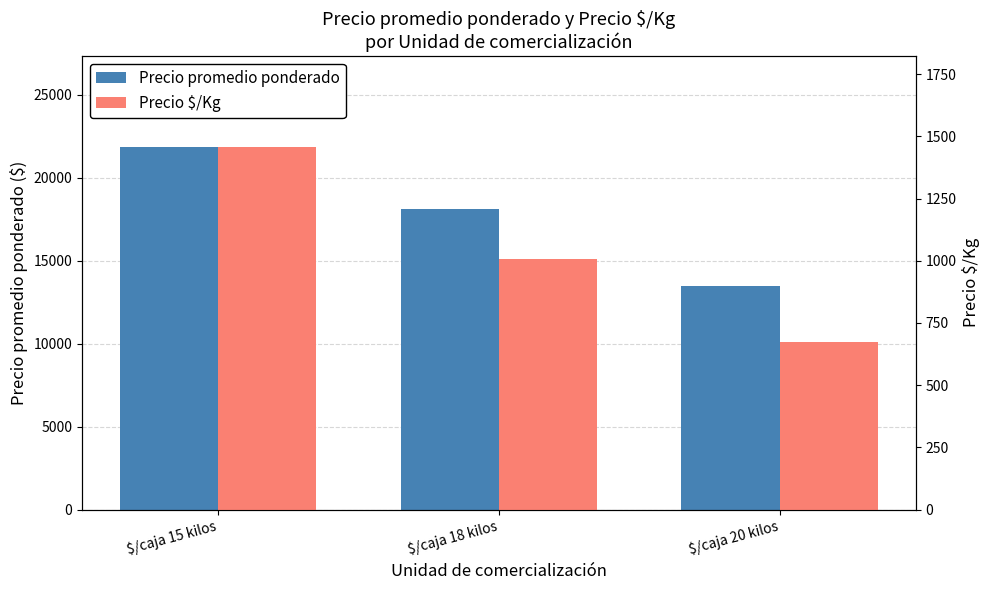

How many groups of bars are there?

3